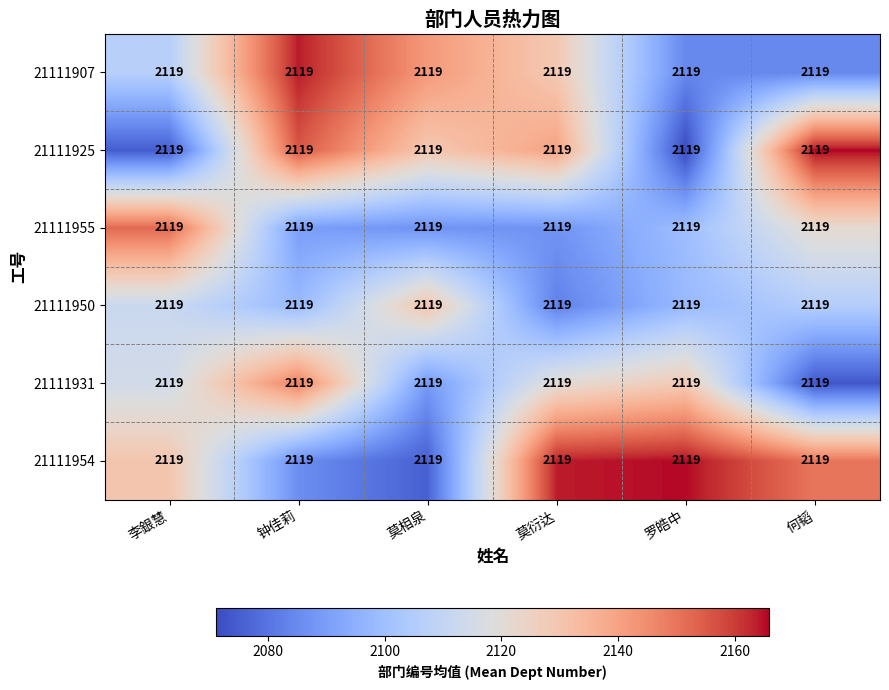

What is the total value across all series at 莫衍达?

12723.3